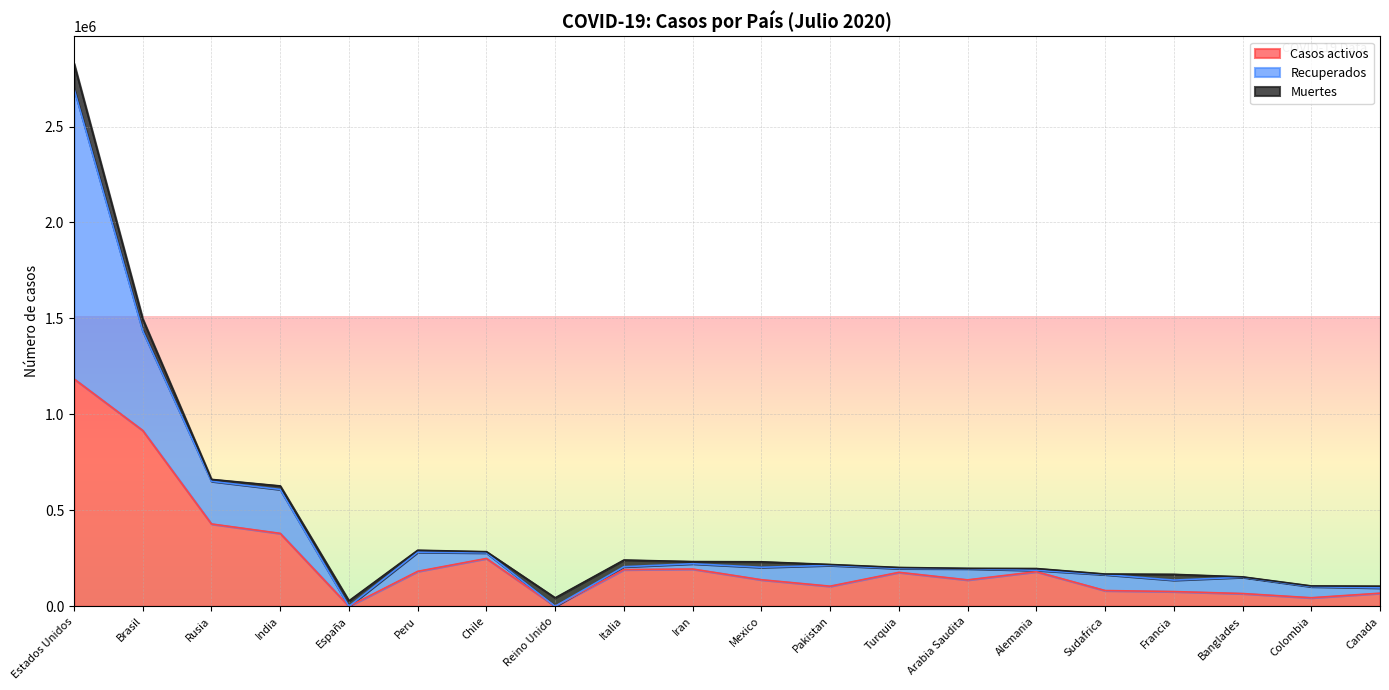

True or false: Recuperados has a value of 712727 at Brasil.

False